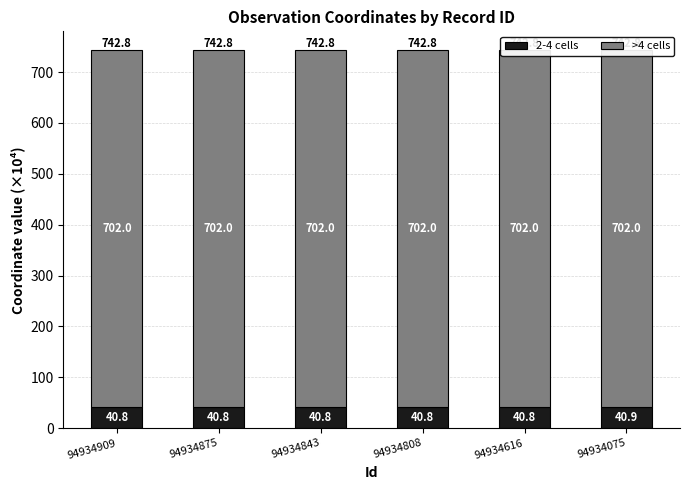

Where is 2-4 cells nearest to the value 40?

94934909